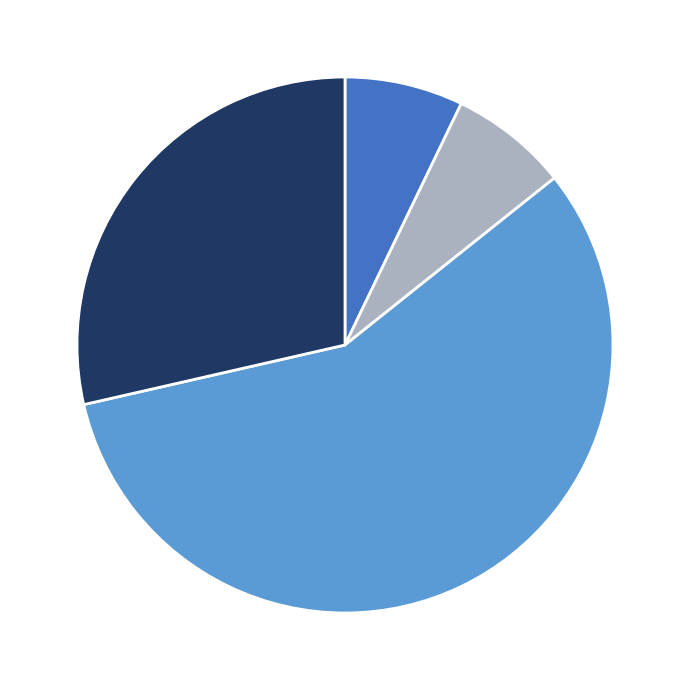

Is there any slice that represents more than half of the pie?

Yes